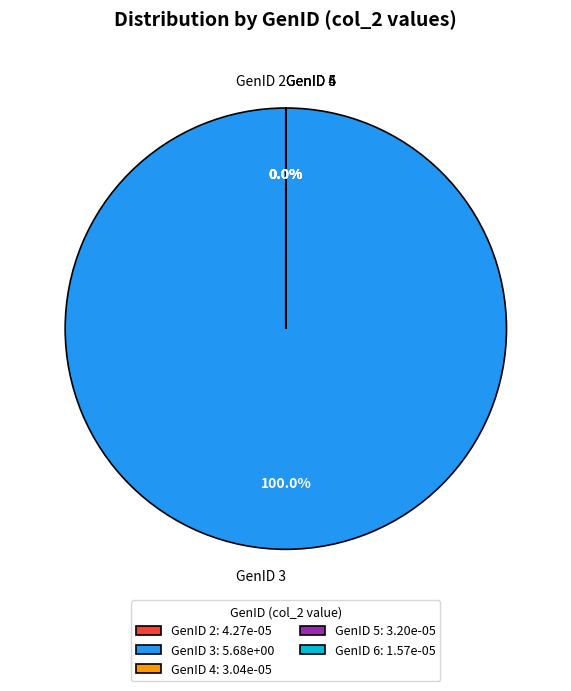

What is the majority slice?

3